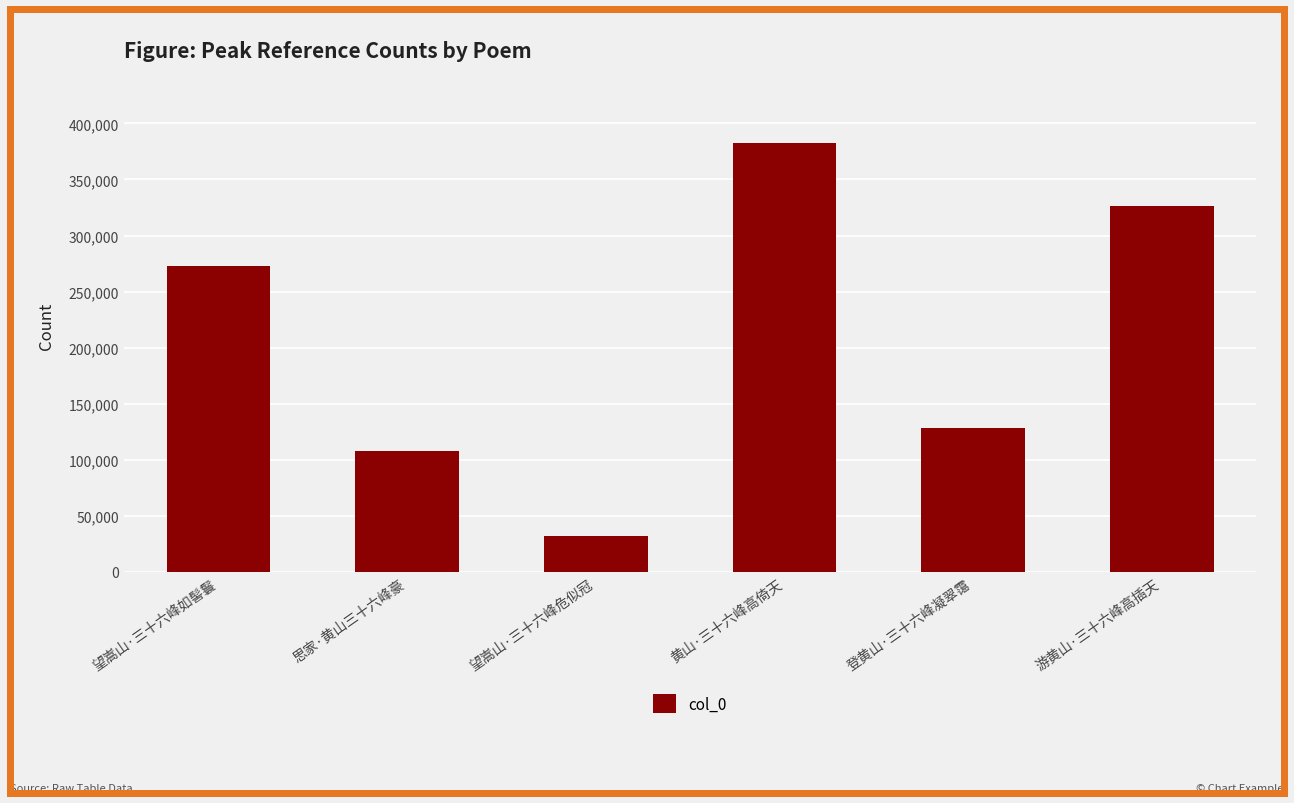

Are the bars grouped side by side (vs. stacked)?

No